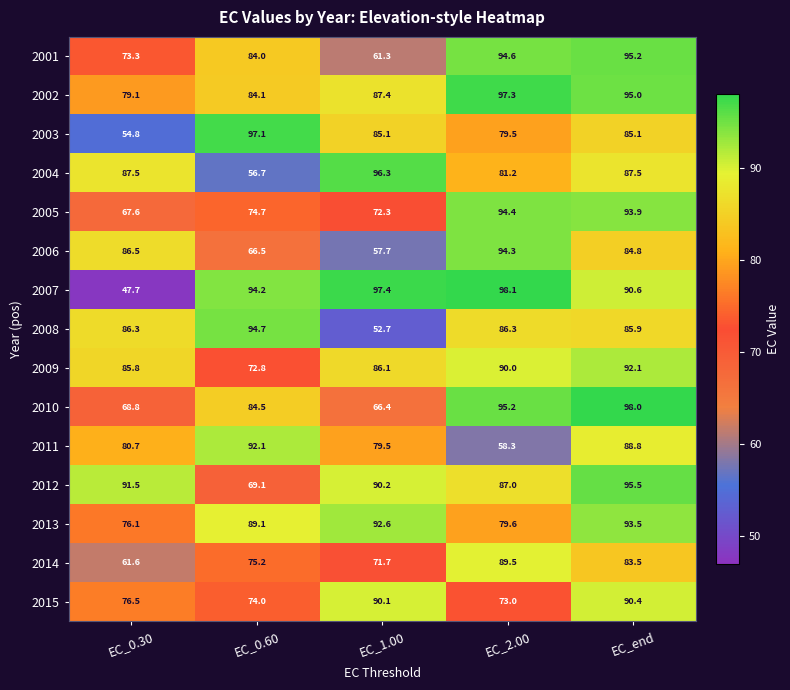

The value of 2001 at EC_2.00 is 150.1. True or false?

False